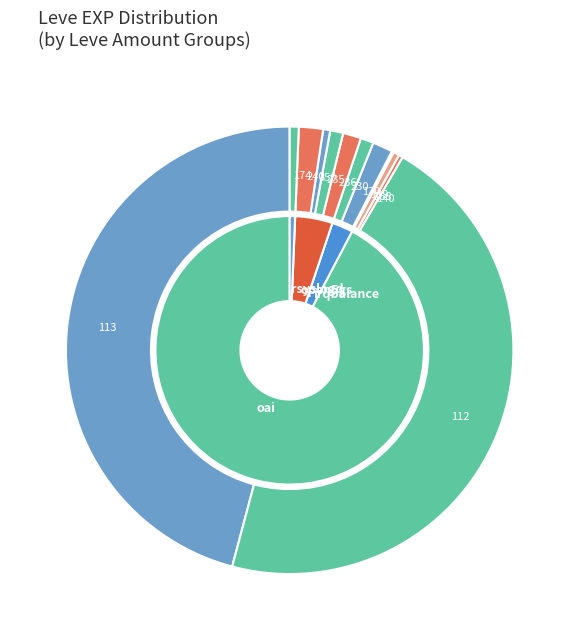

To the nearest percent, what is the combined percentage of 287 and 139?

1%